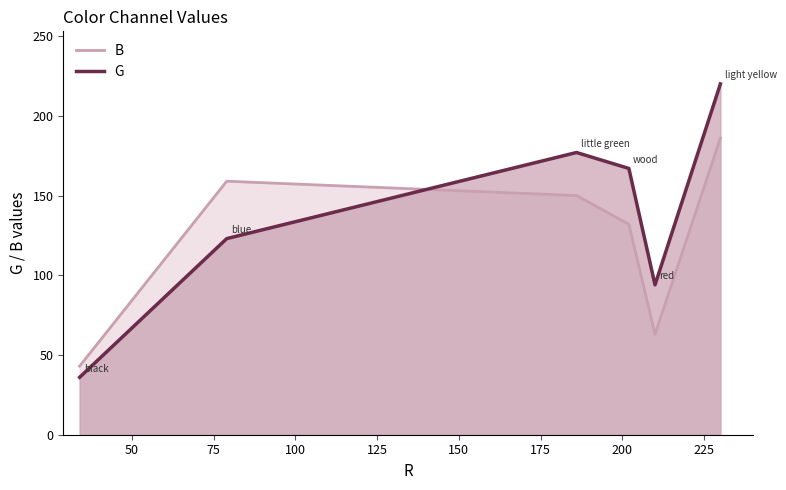

What is the value of the B point at the 6th from the left?

186